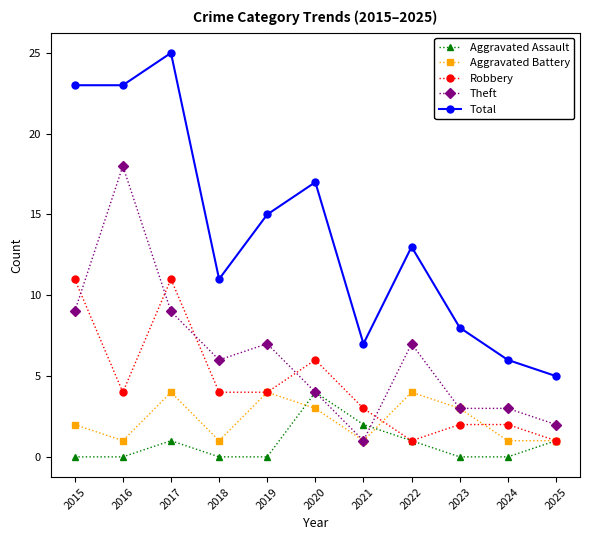

Reading left to right, what are all the values shown in this chart?

Aggravated Assault: 0	0	1	0	0	4	2	1	0	0	1
Aggravated Battery: 2	1	4	1	4	3	1	4	3	1	1
Robbery: 11	4	11	4	4	6	3	1	2	2	1
Theft: 9	18	9	6	7	4	1	7	3	3	2
Total: 23	23	25	11	15	17	7	13	8	6	5